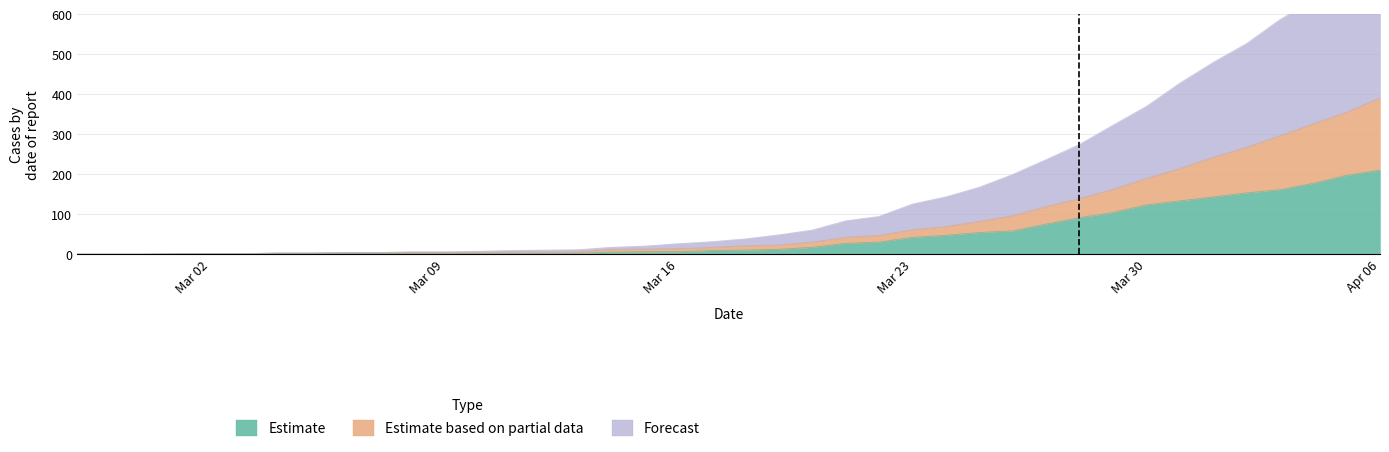

What is the sum of all Forecast values?

6403